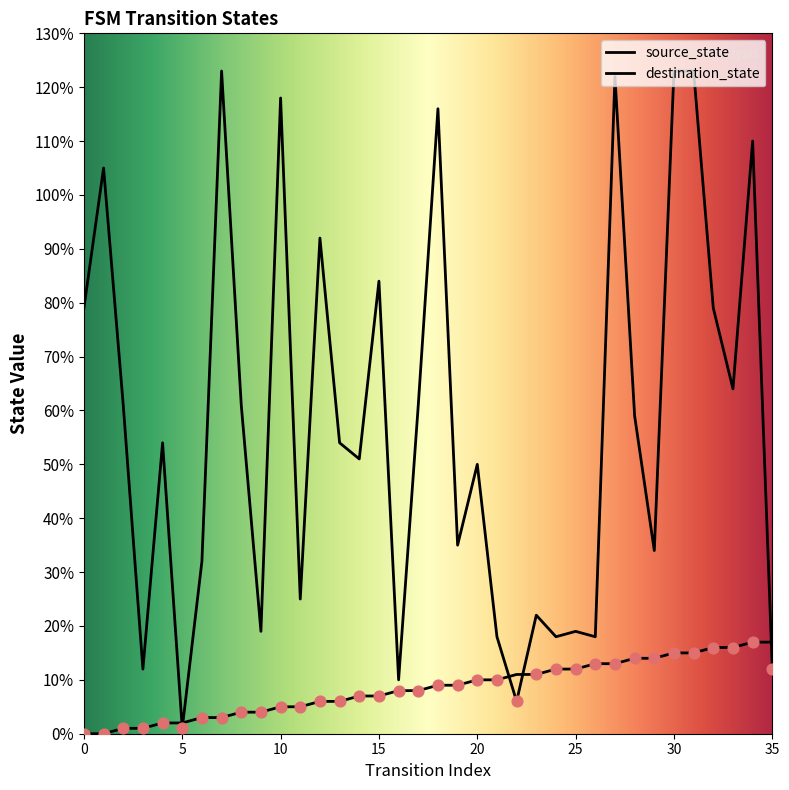

Which series has the largest total across all categories?

destination_state